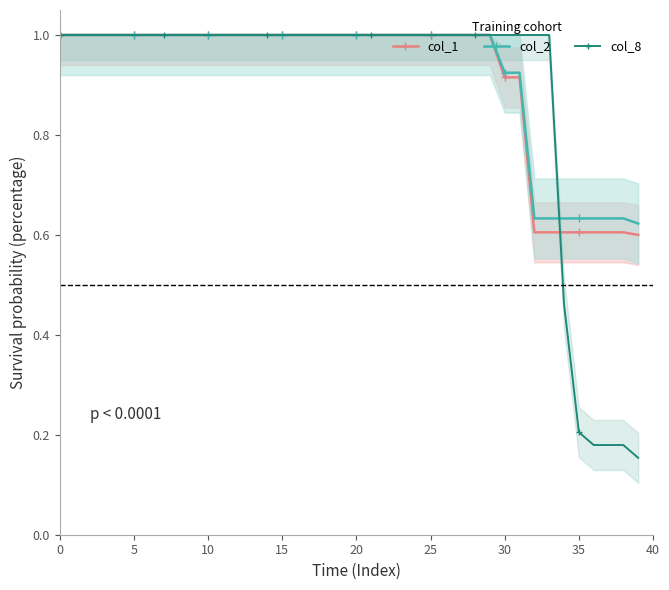

The col_2 series shows 1.0 at 18. True or false?

True